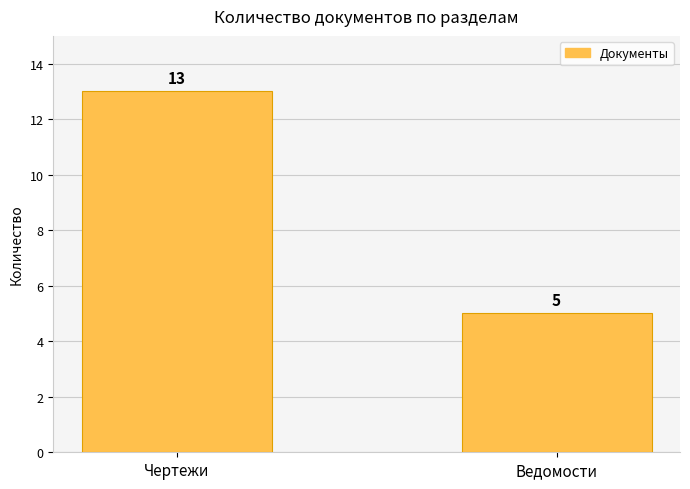

Reading right to left, list all the values displayed in this chart.

Ведомости=5	Чертежи=13